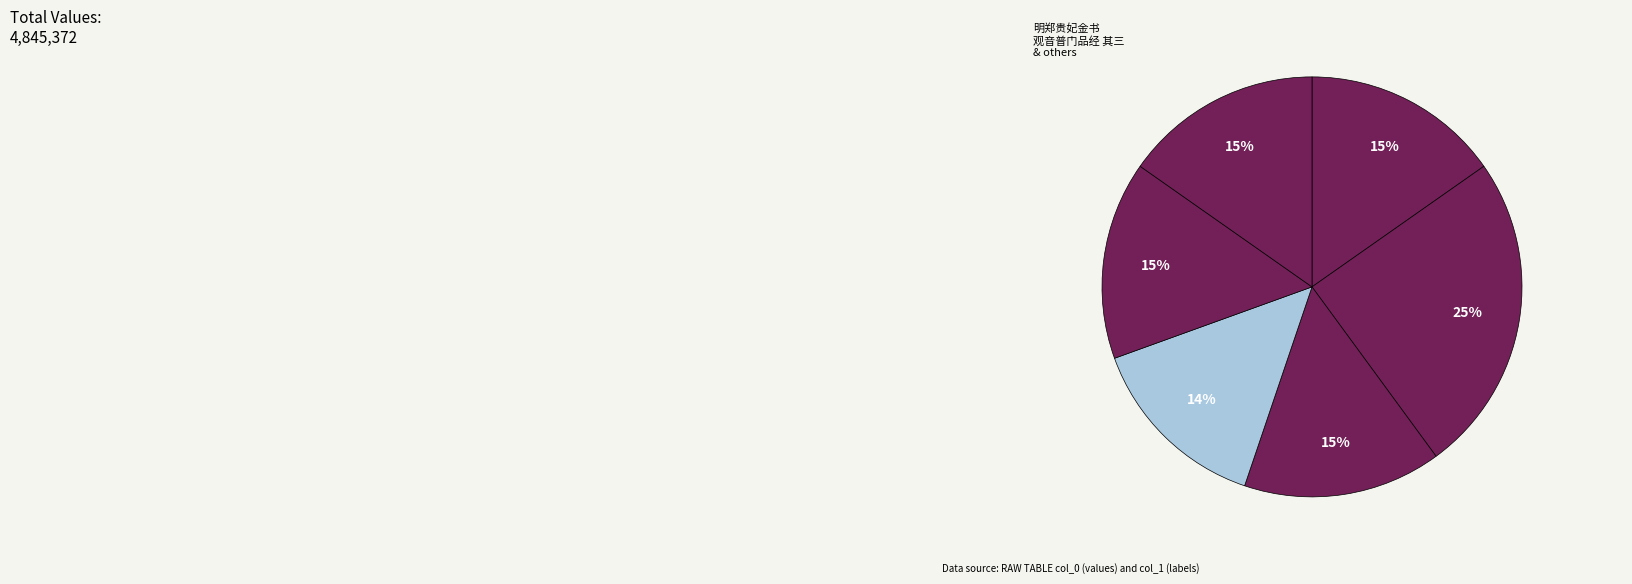

How many slices are in this pie chart?

6